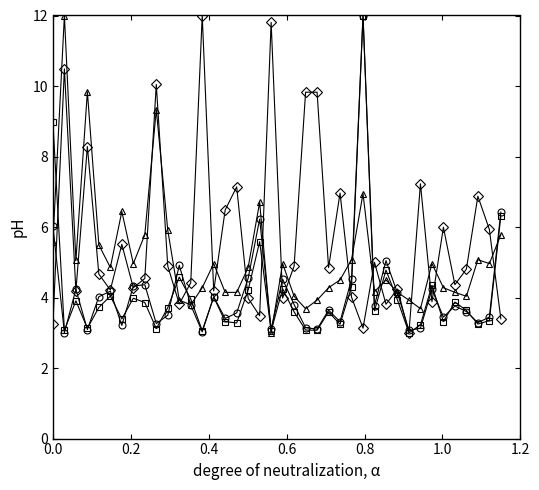

What is the minimum value shown in the chart?

3.0